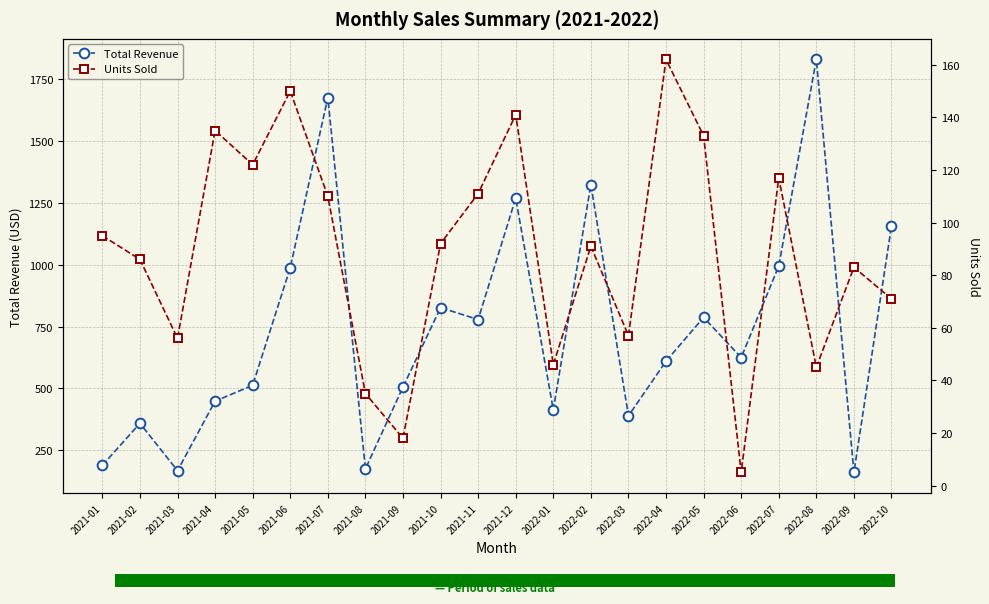

The Units Sold series shows 83.0 at 2022-09. True or false?

True